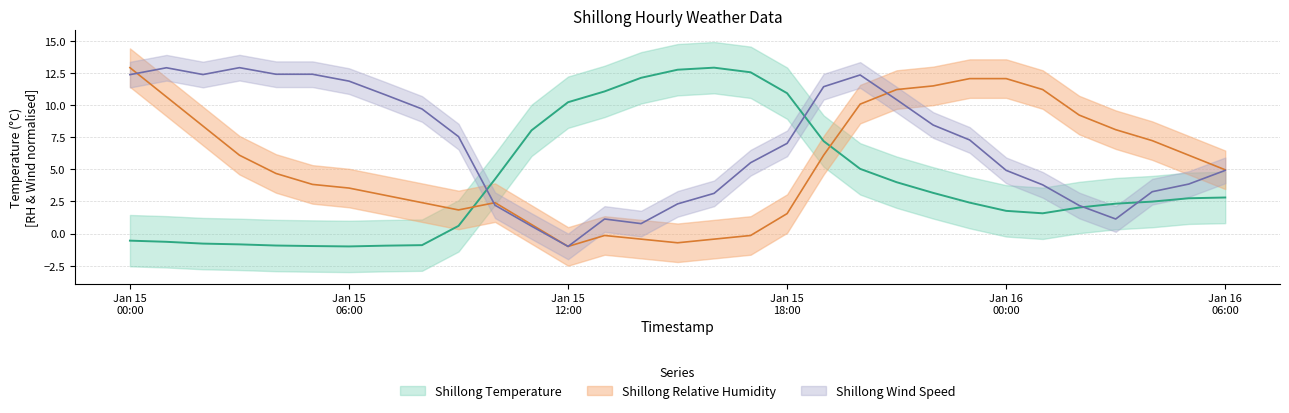

What is the difference between the maximum and second lowest values in the Shillong Wind Speed series?

12.3